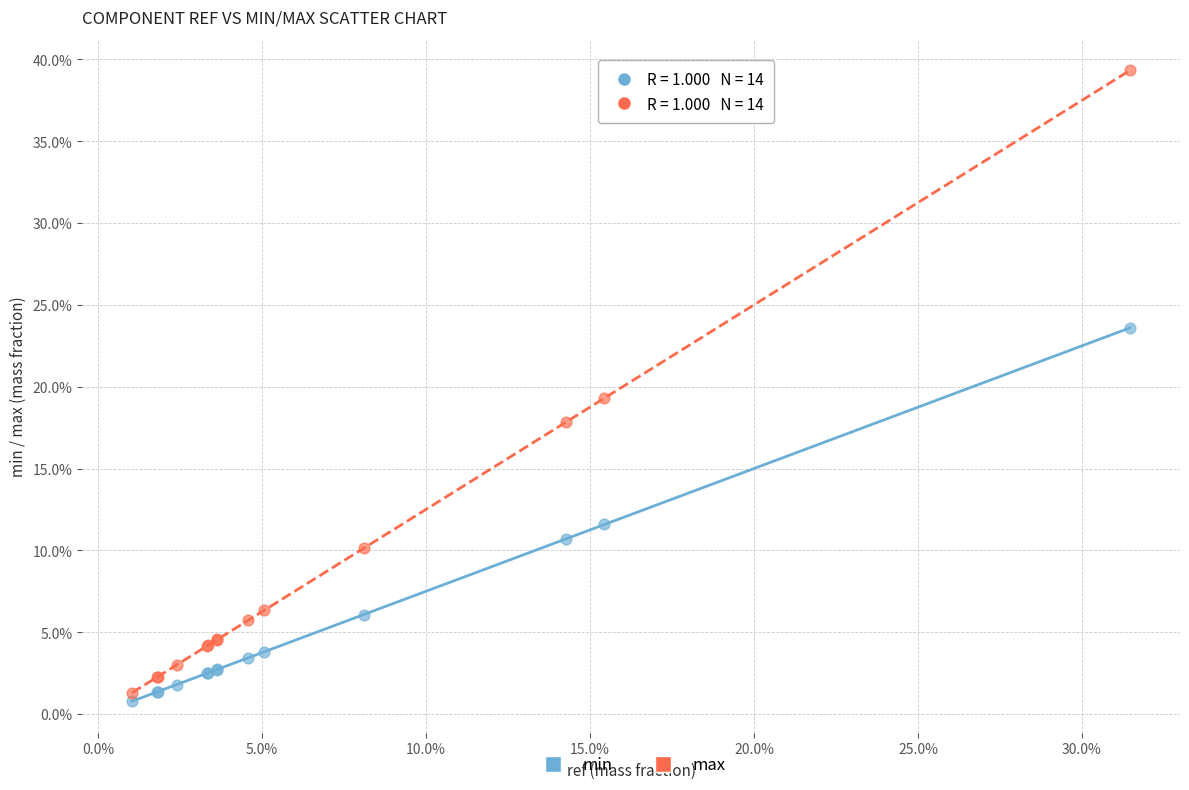

Which series contains the highest Y value?

max